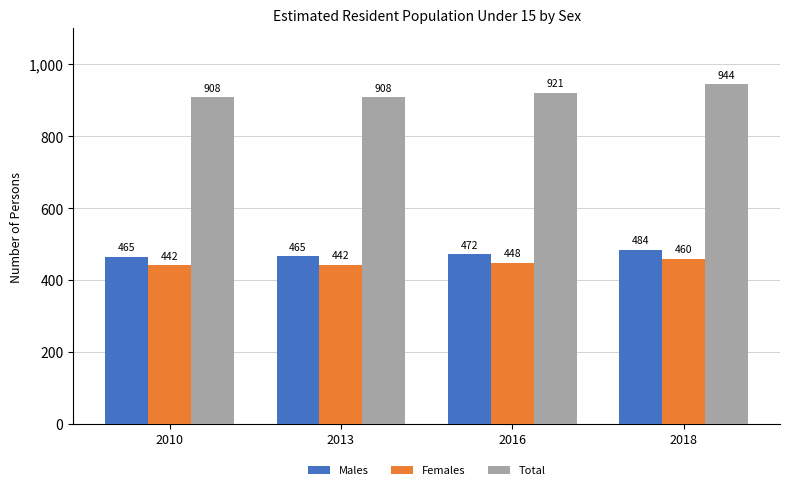

Read the Females value at 2013.

442900